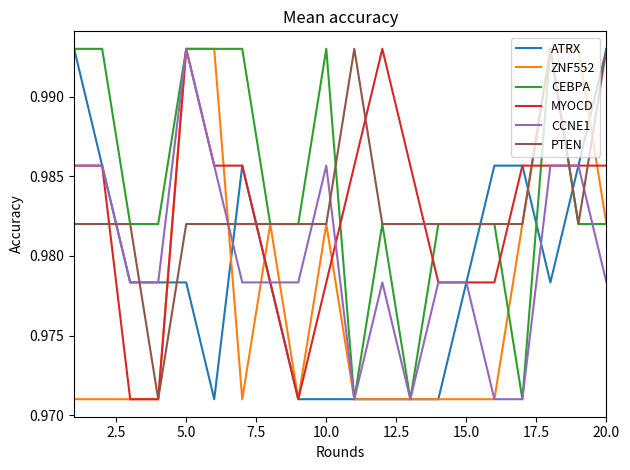

Count the ZNF552 values in the range 0 to 1.

20